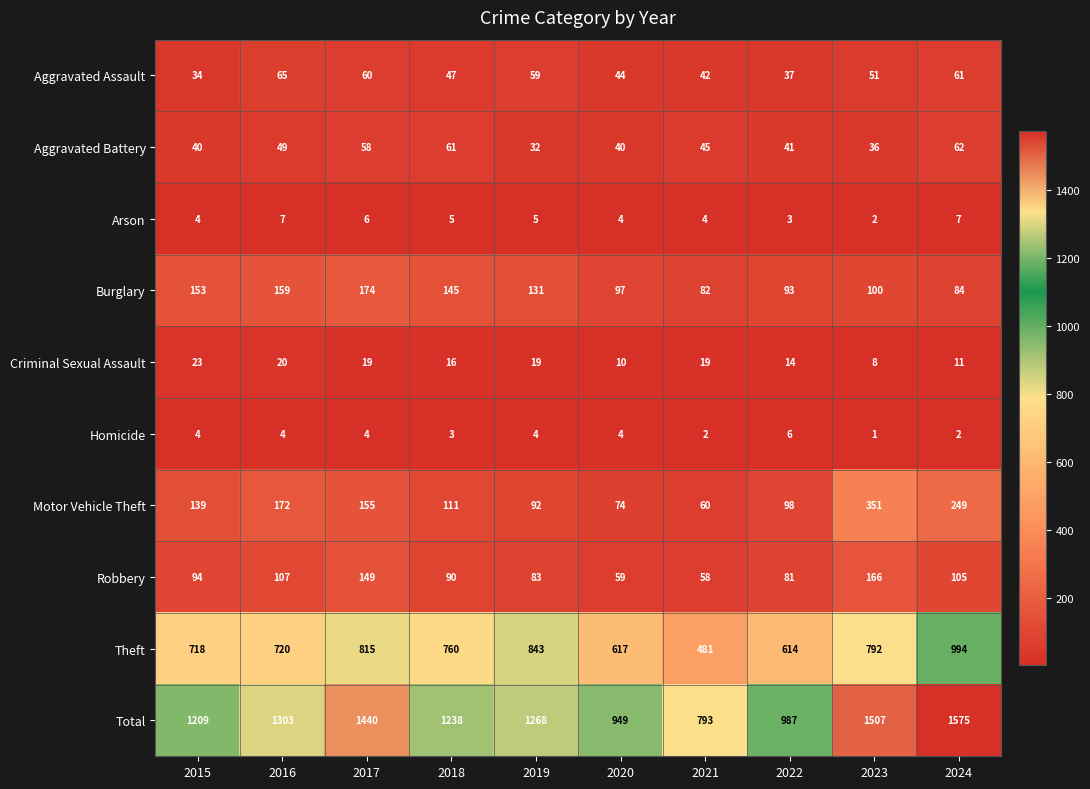

What is the sum of the Theft values at 2015 and 2020?

1335